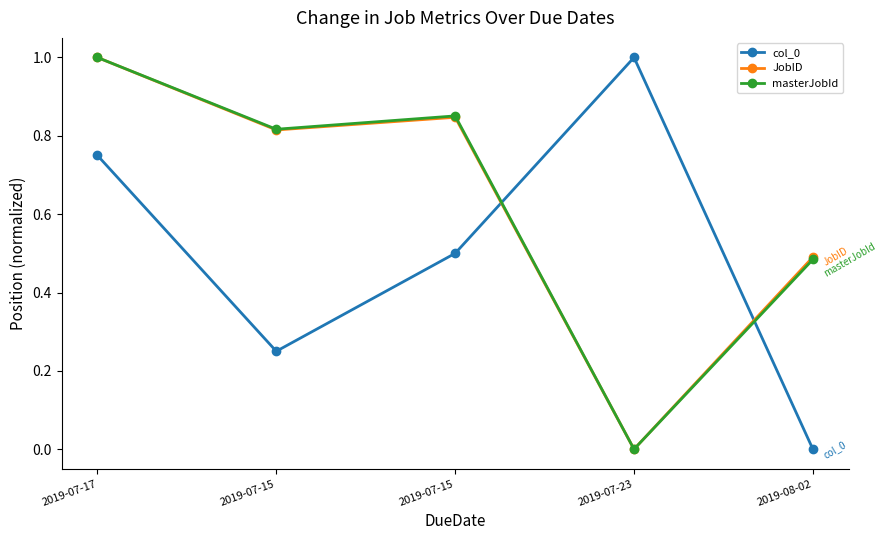

At which category does masterJobId reach its first local peak?

2019-07-15